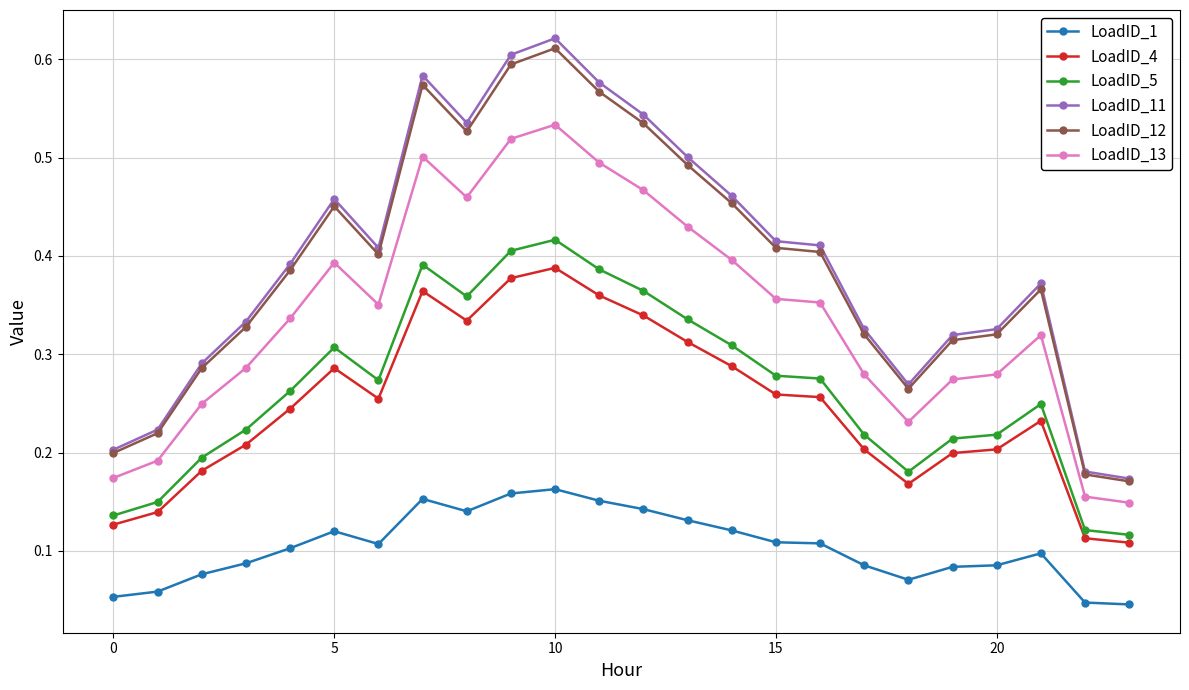

What are all the series names shown in the legend?

LoadID_1, LoadID_4, LoadID_5, LoadID_11, LoadID_12, LoadID_13